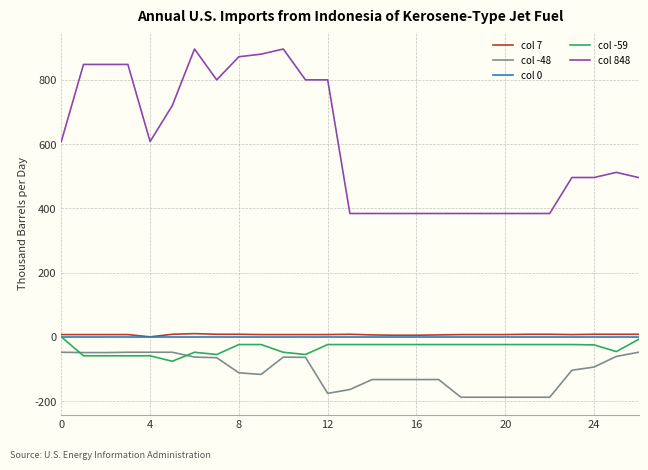

What is the minimum value shown in the chart?

-188